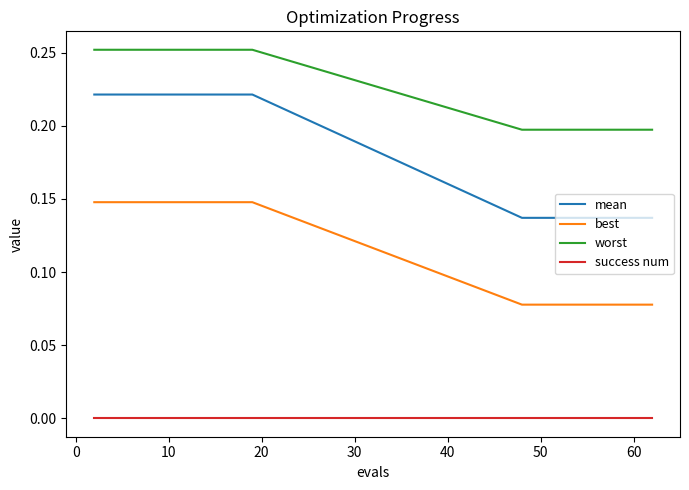

What is the sum of all best values?

2.3